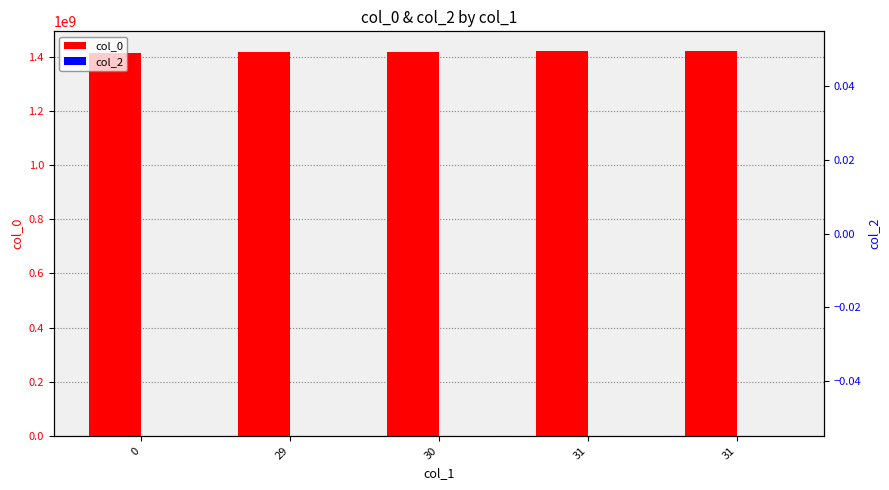

What is the value of the col_0 bar at the 1st from the left?

1413562034